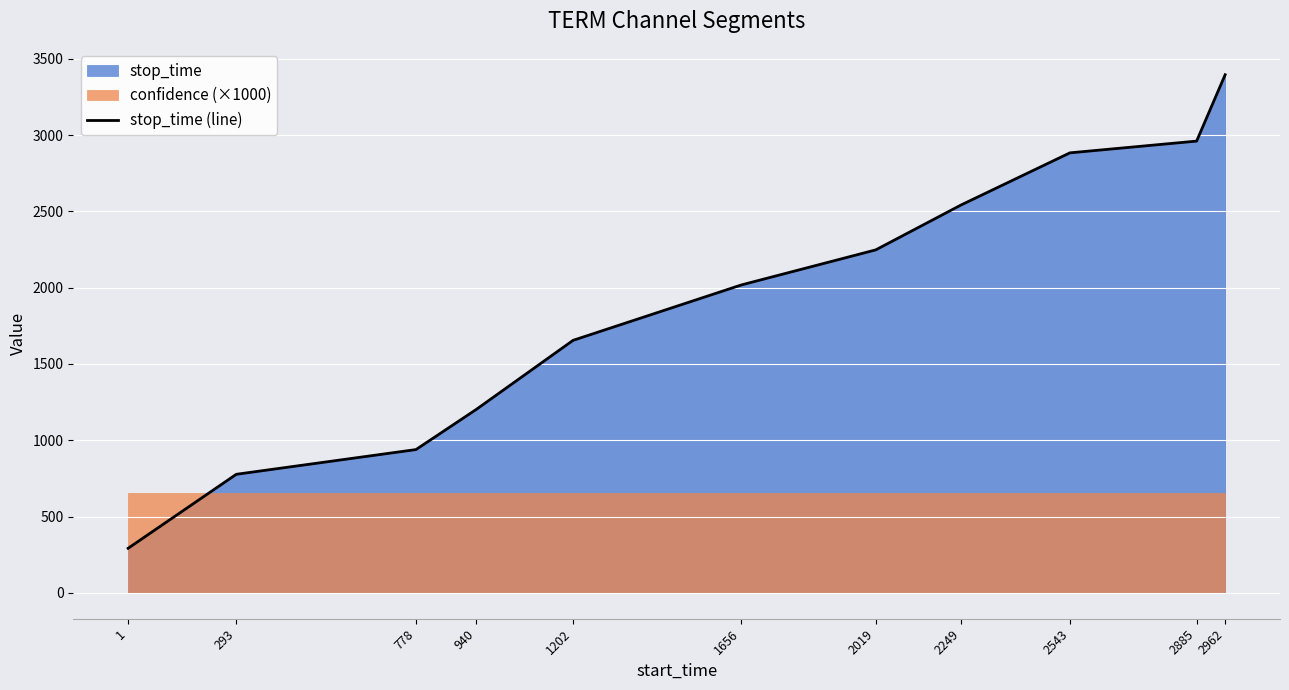

Which category has the highest value across all series?

2962